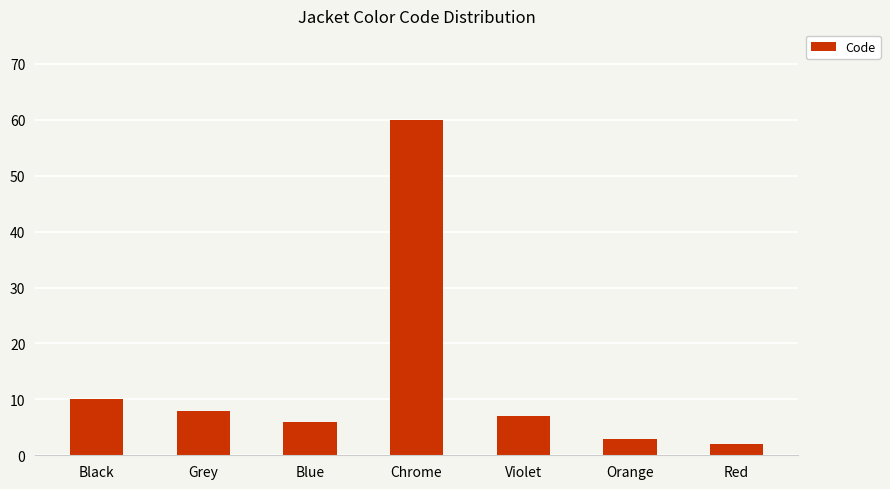

What is the label of the 4th bar from the right?

Chrome